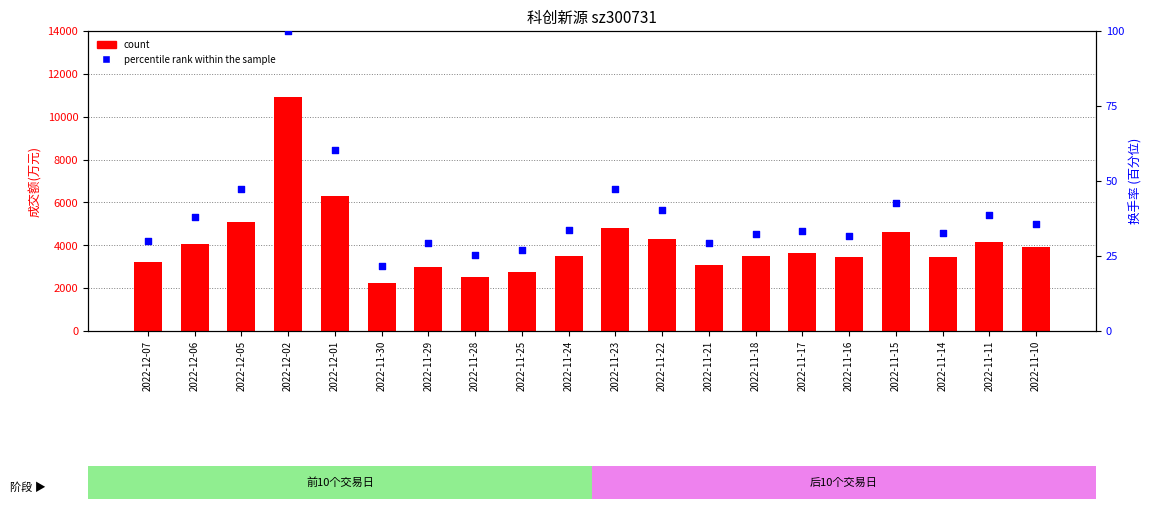

At how many categories does at least one series exceed 6137?

2